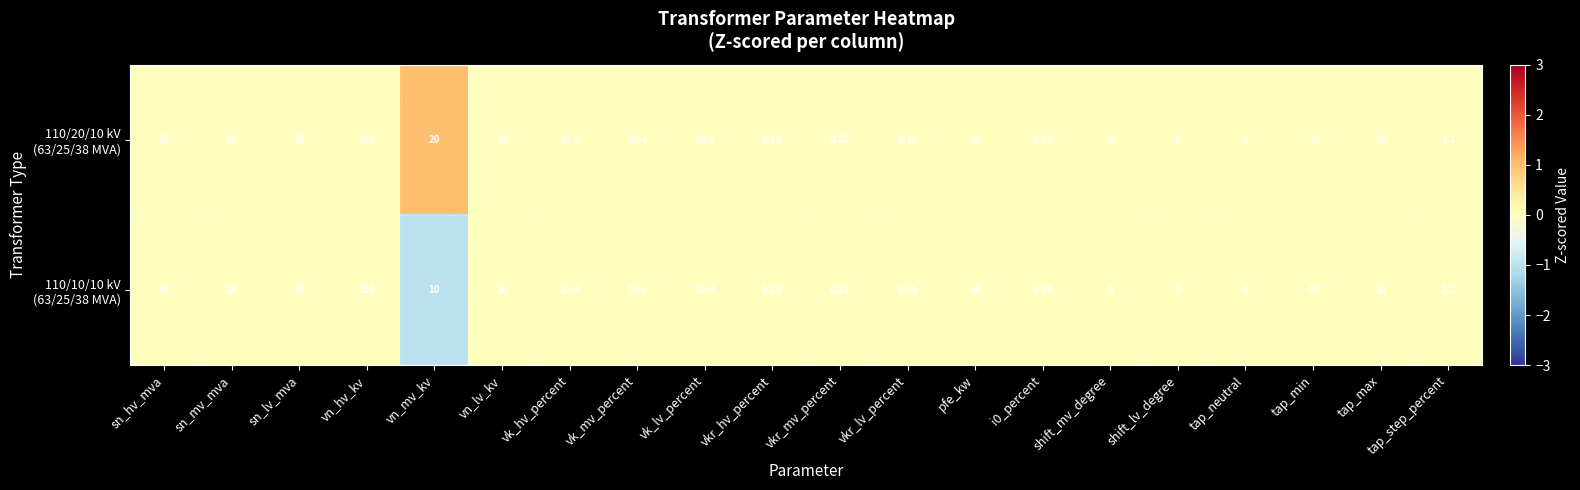

Which category has the highest value across all series?

vn_hv_kv